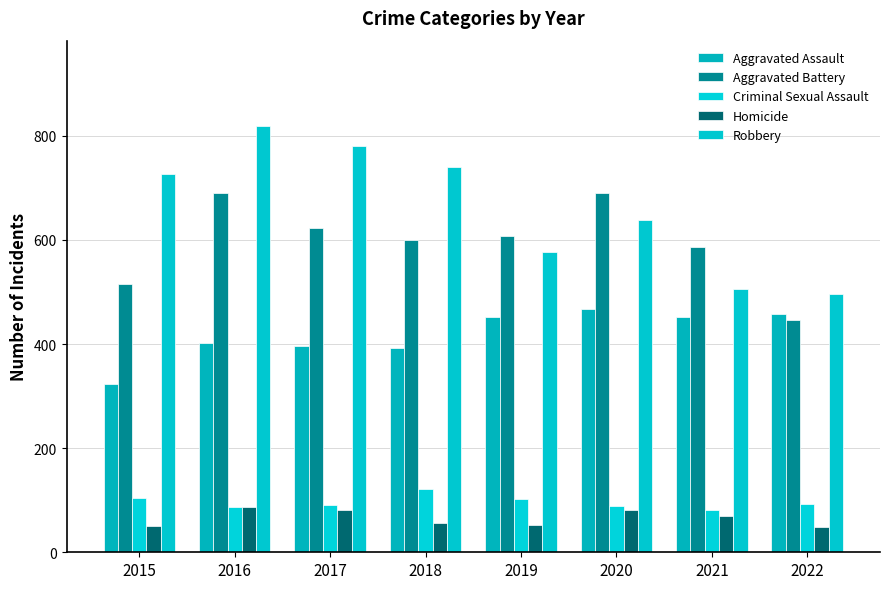

What is the difference between the maximum and minimum values in the Aggravated Battery series?

245